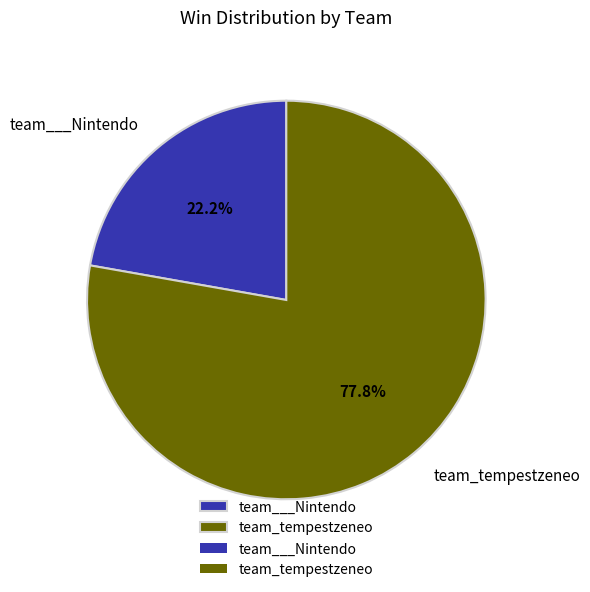

What is the majority slice?

team_tempestzeneo